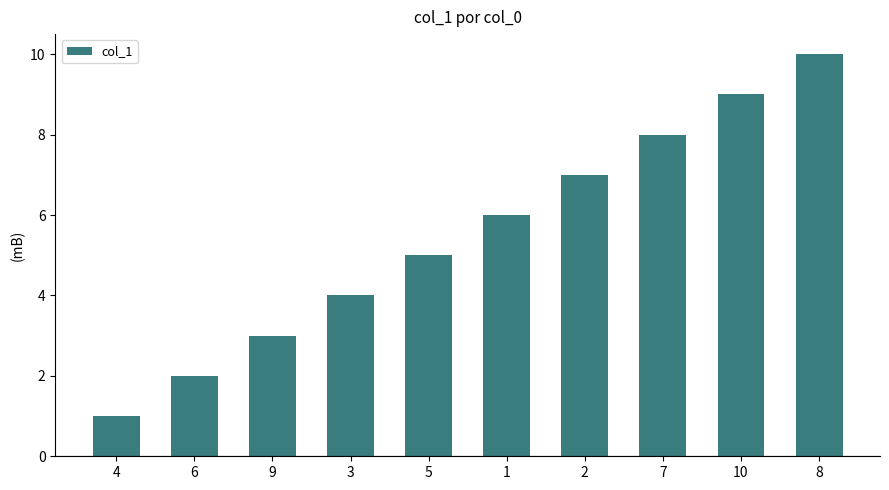

How many bars are there in total?

10